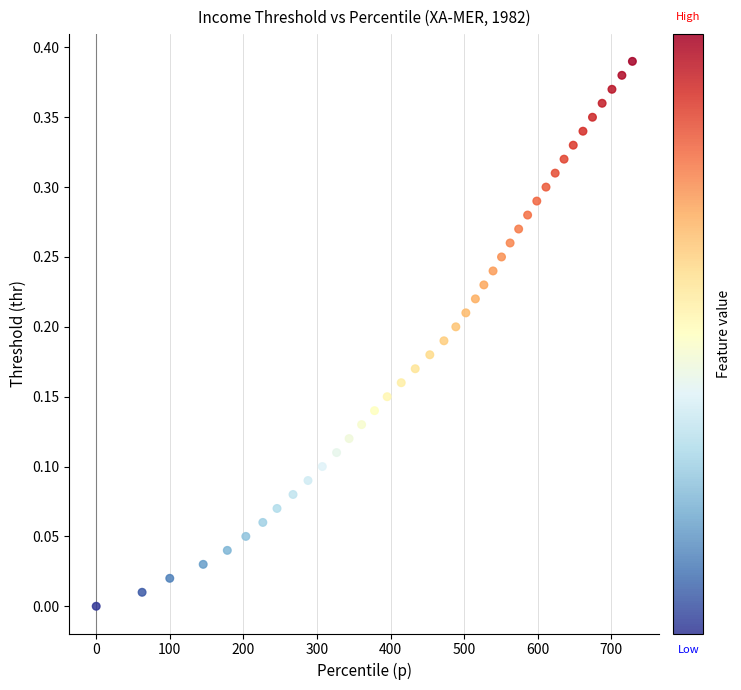

Count the number of points in this scatter plot.

40